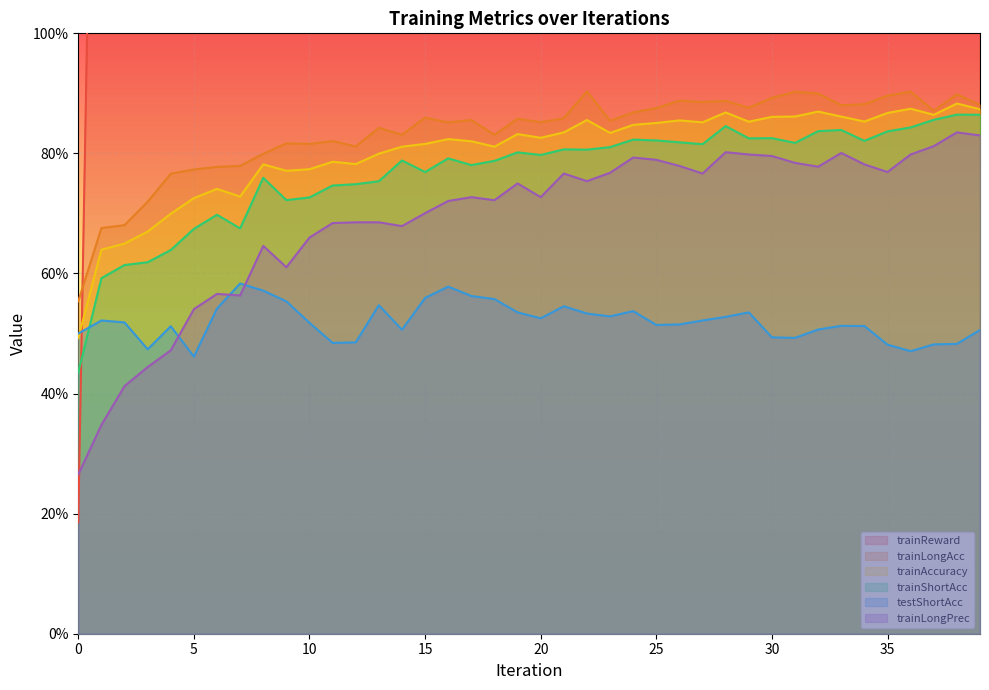

Rank the categories by trainLongAcc value from lowest to highest.

0, 1, 2, 3, 4, 5, 6, 7, 8, 12, 10, 9, 11, 18, 14, 13, 16, 20, 23, 17, 19, 21, 15, 24, 37, 25, 29, 33, 39, 34, 27, 28, 26, 30, 35, 38, 32, 36, 31, 22